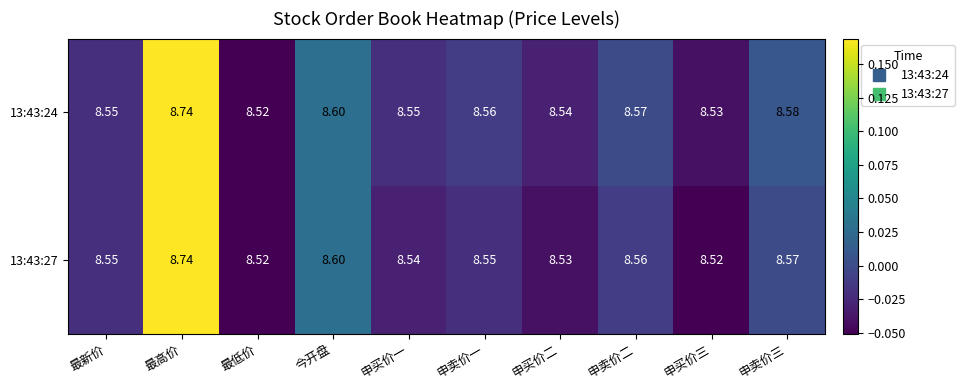

Which category has the lowest value in the 13:43:24 series?

最低价